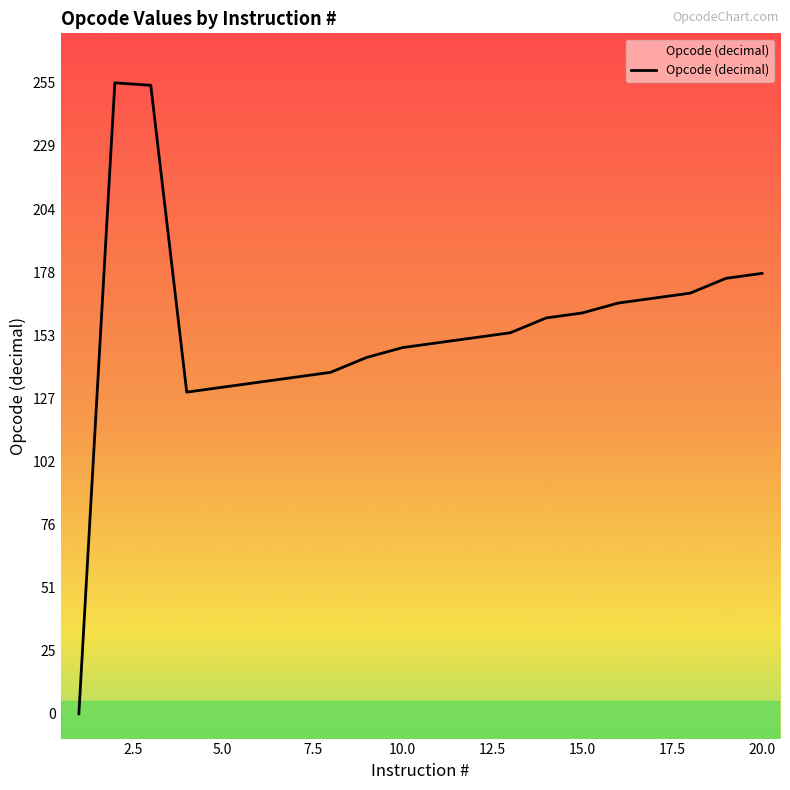

Read the value at 10.0, to the nearest 5.

150